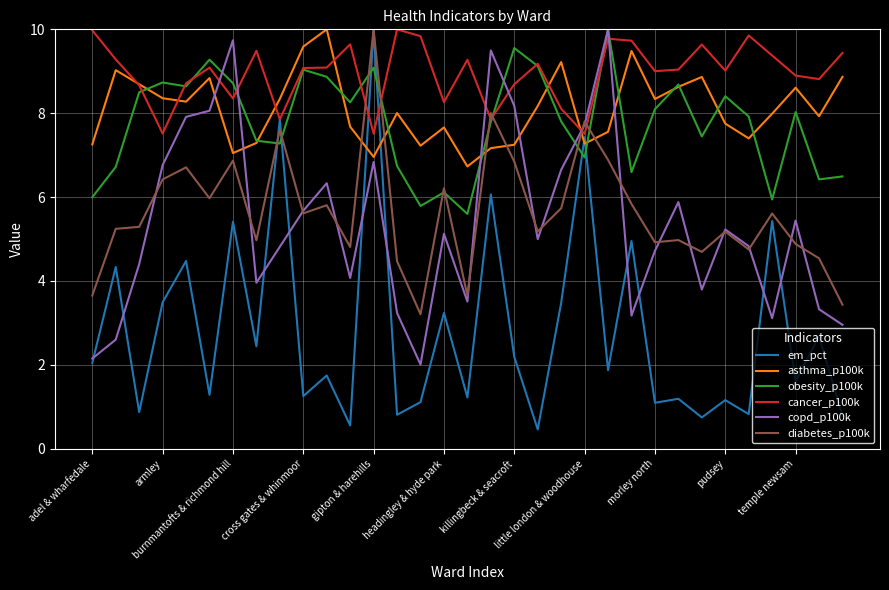

How many categories are shown in the chart?

33